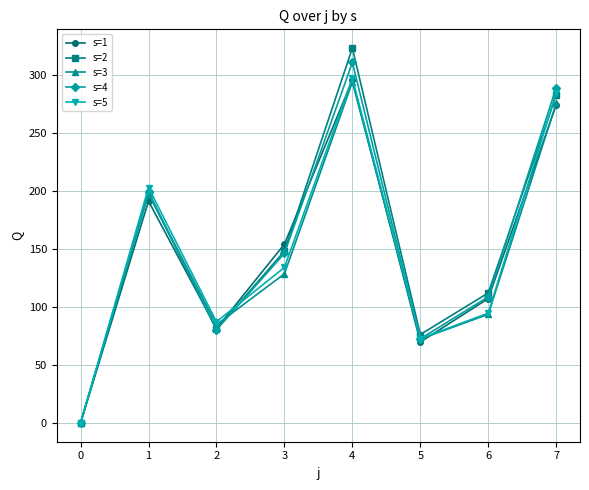

Reading left to right, transcribe all the data shown in this chart.

s=1: 0.0	191.4	81.5	154.3	295.9	69.9	107.4	274.5
s=2: 0.0	198.3	80.7	148.3	323.5	76.3	112.2	283.0
s=3: 0.0	198.0	84.7	128.7	294.3	72.4	93.8	276.0
s=4: 0.0	199.6	80.4	146.3	311.1	72.6	108.8	289.4
s=5: 0.0	203.2	87.3	134.2	297.4	72.9	94.8	285.0